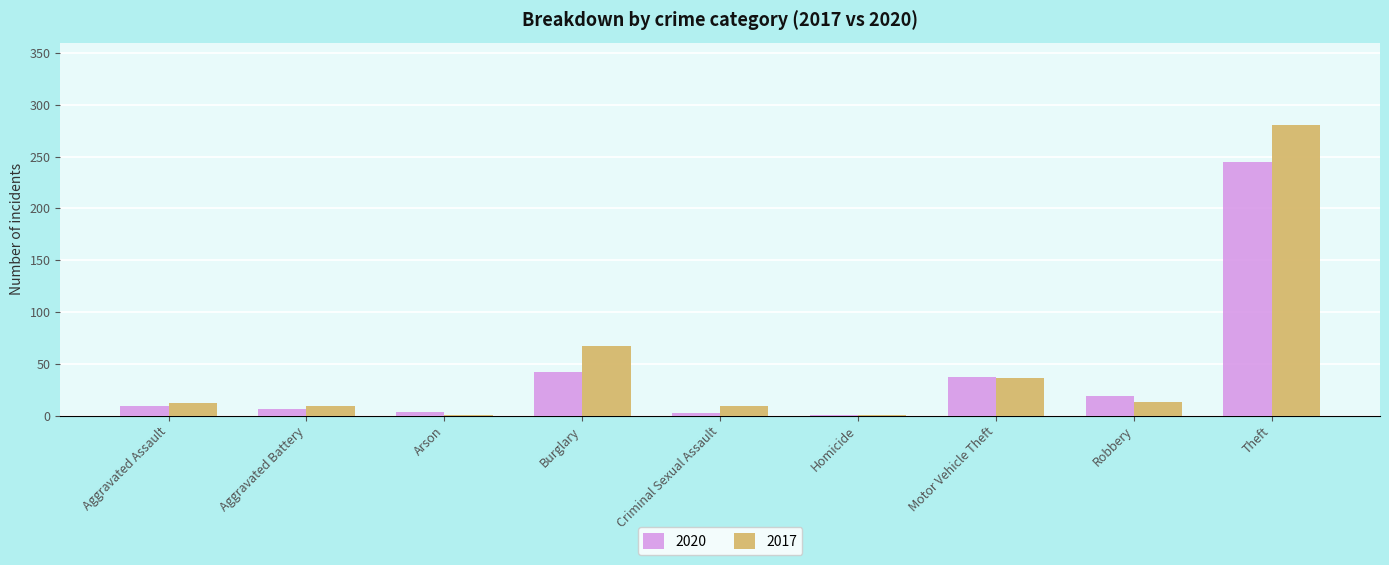

At which label is 2017 closest to 140?

Burglary